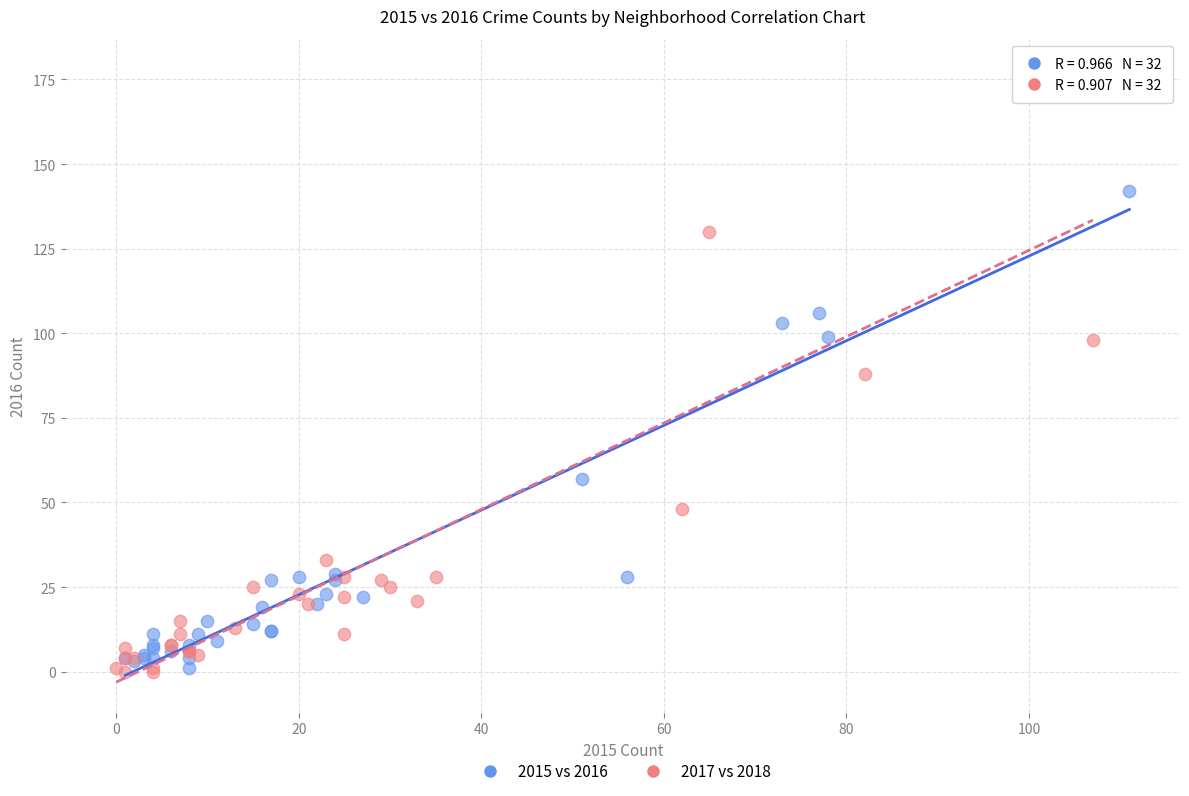

Which series has the widest spread of Y values?

2017 vs 2018